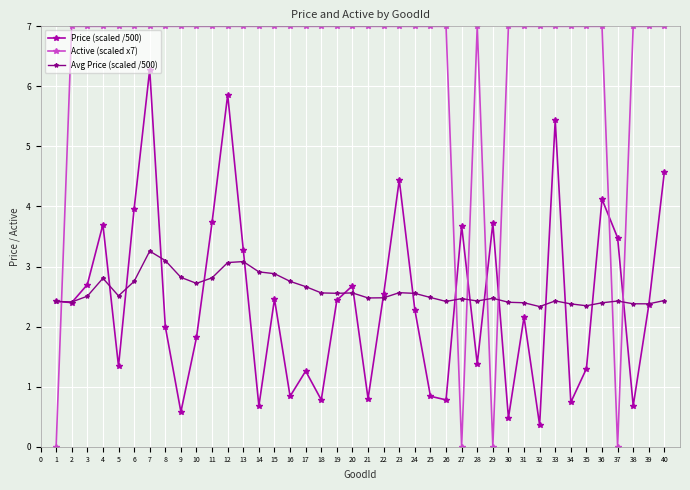

The Active (scaled x7) series shows 7.0 at 6. True or false?

True